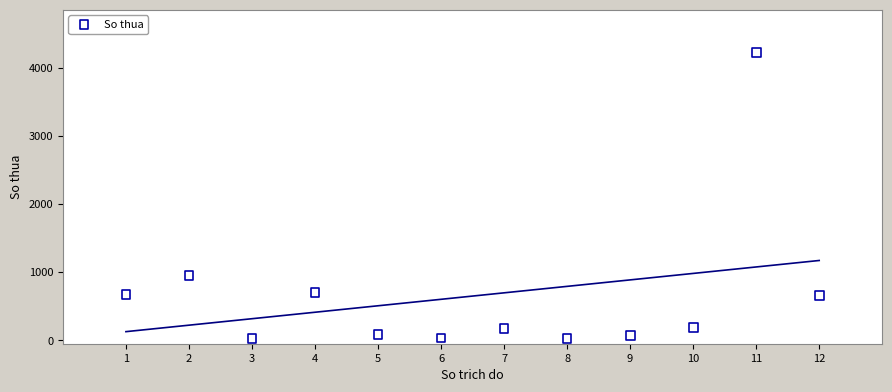

What Y value in the scatter plot is closest to 2118?

946